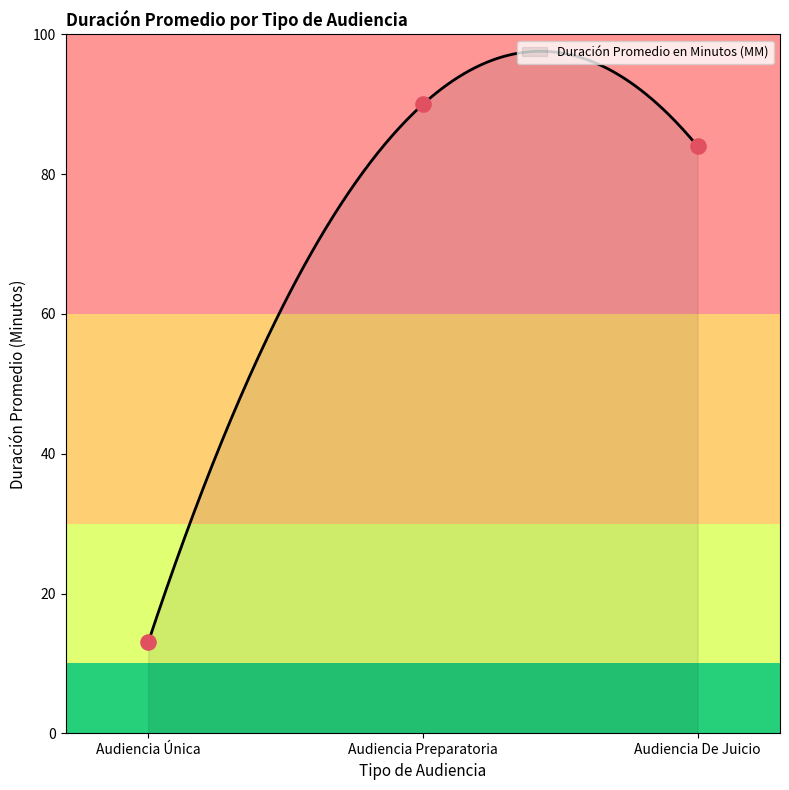

Which has a higher value, Audiencia Única or Audiencia De Juicio?

Audiencia De Juicio